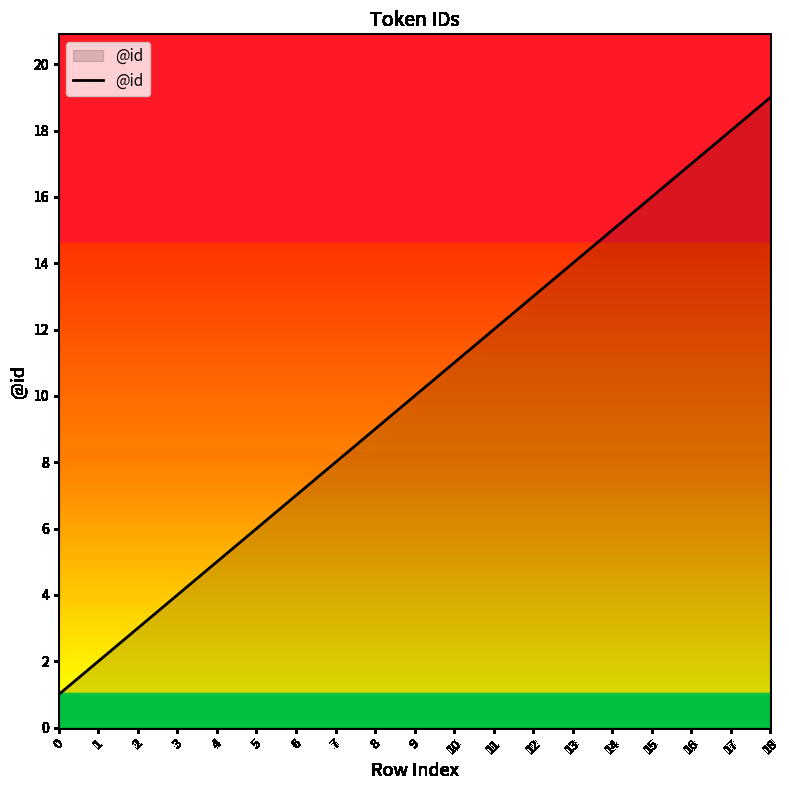

Which category has the highest value across all series?

18